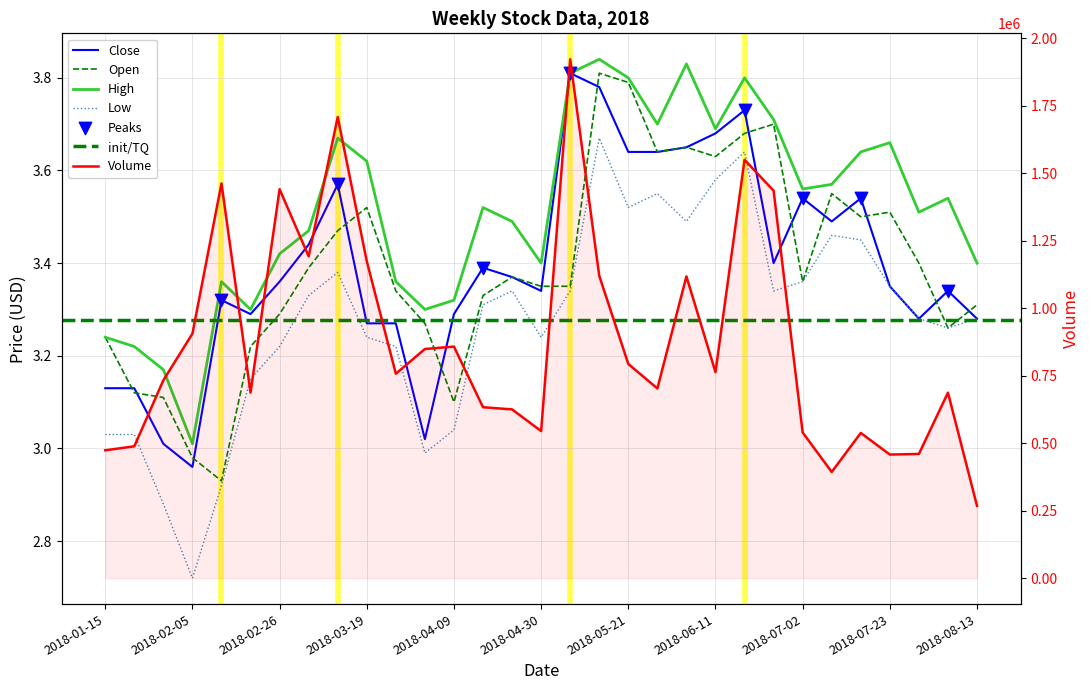

At how many categories does at least one series exceed 947025?

10